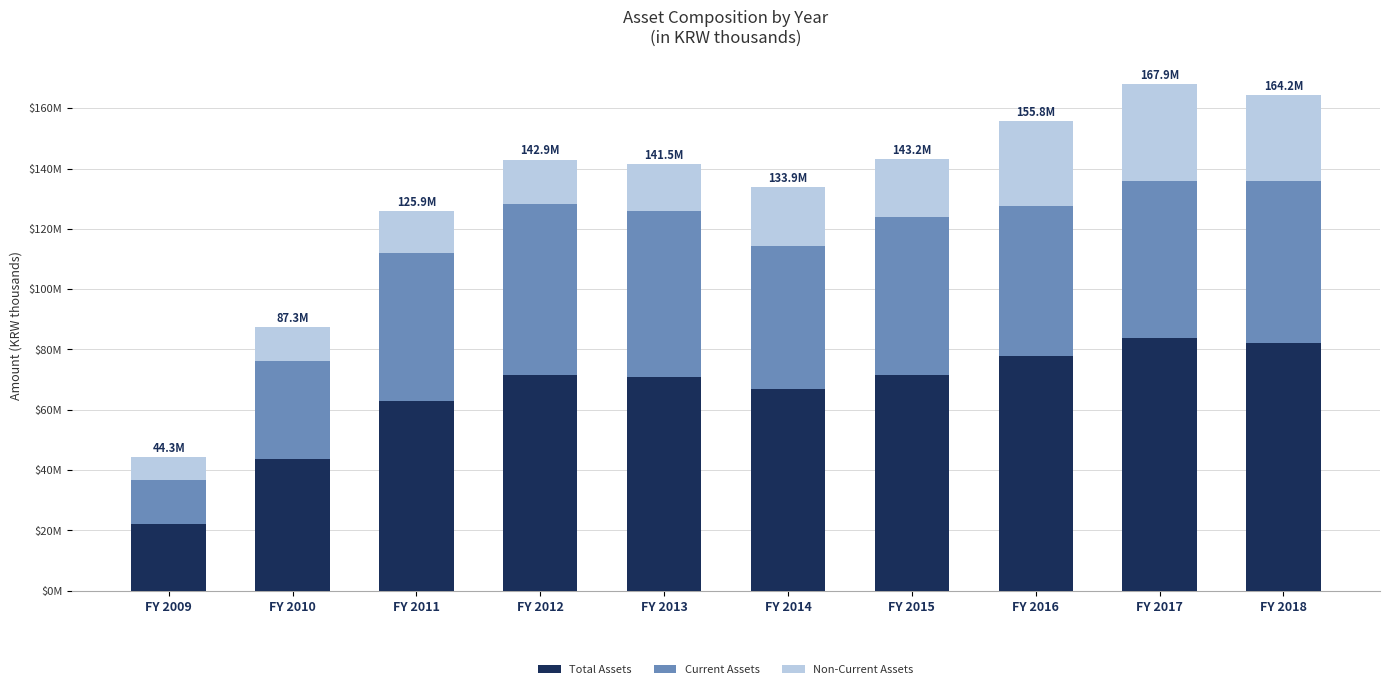

What are all the series names shown in the legend?

Total Assets, Current Assets, Non-Current Assets